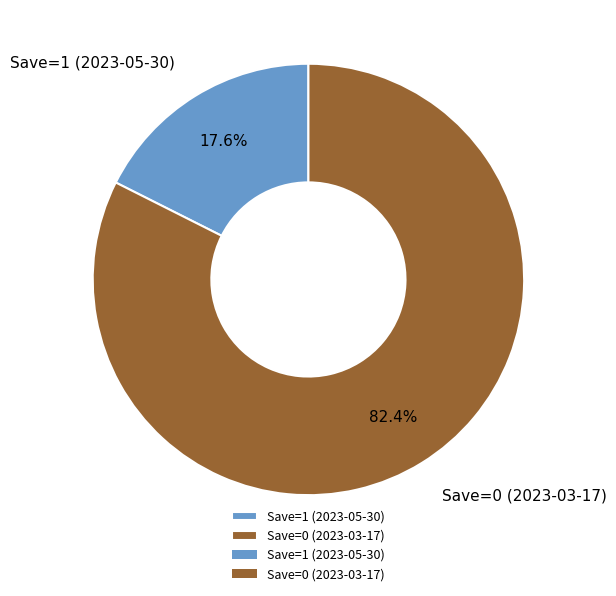

Between Save=0 (2023-03-17) and Save=1 (2023-05-30), which is larger?

Save=0 (2023-03-17)